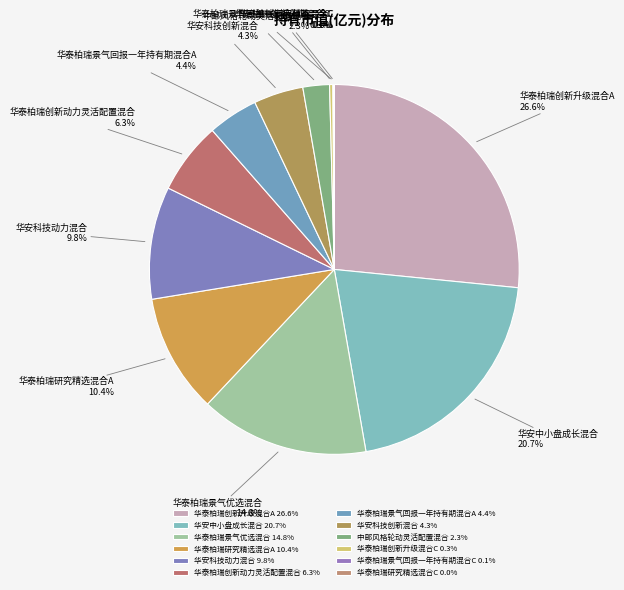

Between 华泰柏瑞创新升级混合A and 华泰柏瑞景气优选混合, which is larger?

华泰柏瑞创新升级混合A